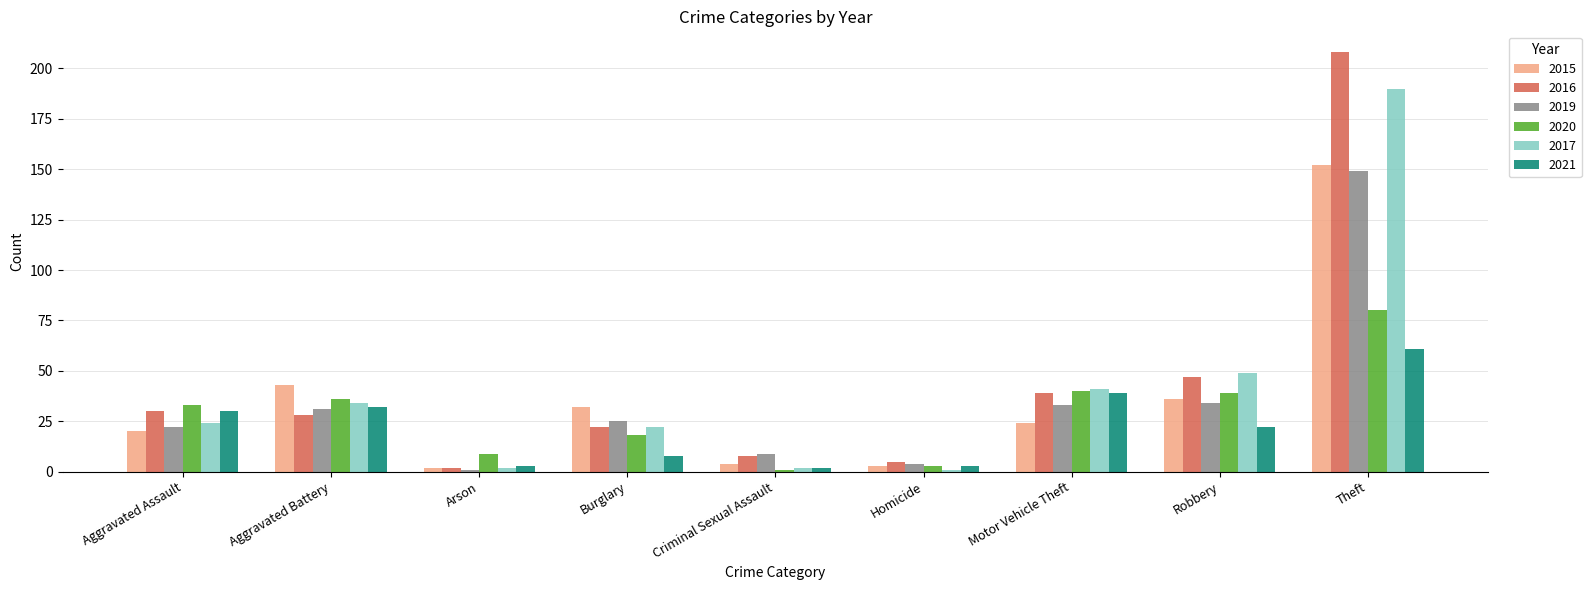

What is the spread (max minus min) of values at Arson?

8